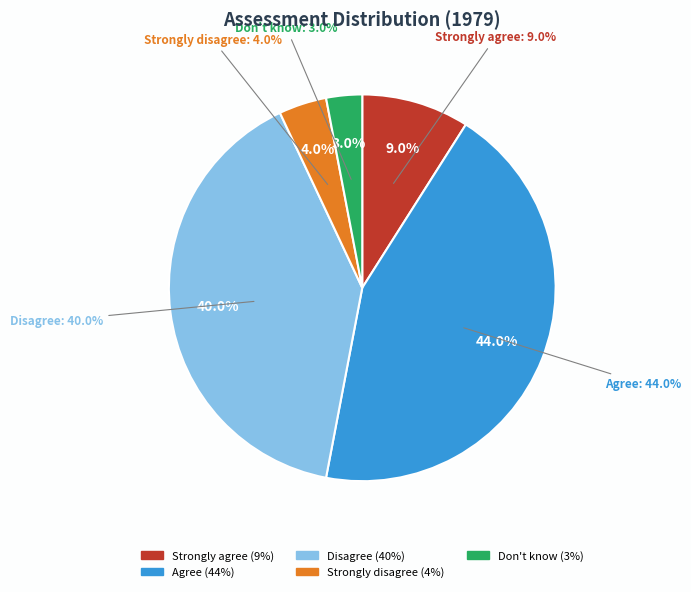

What is the ratio of the value at Strongly disagree to the value at Disagree?

0.1